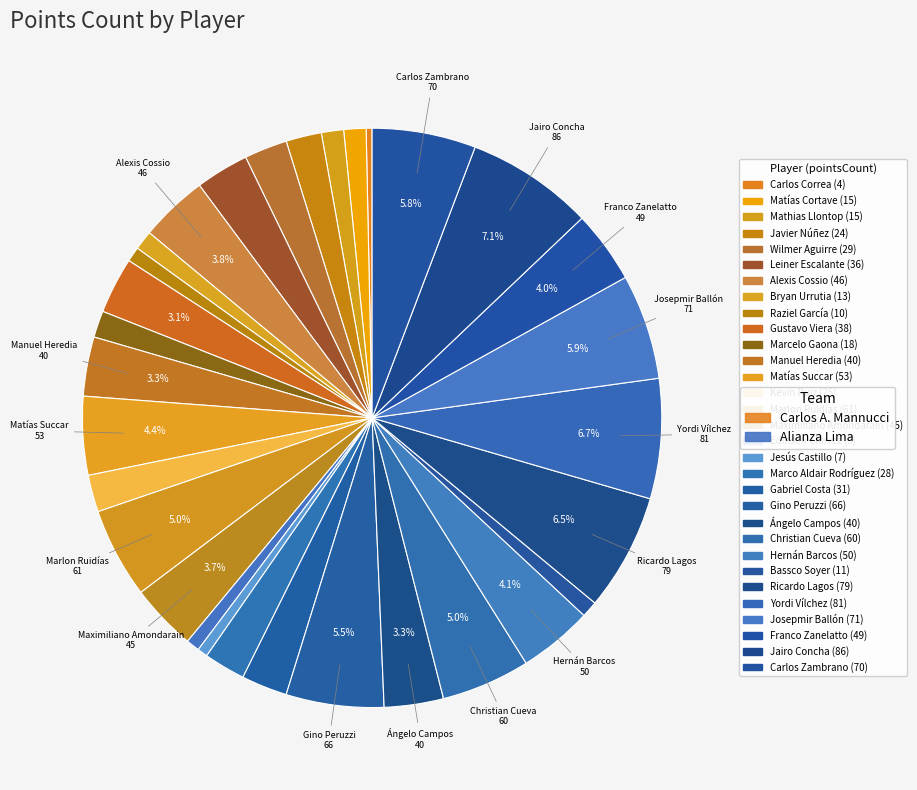

To the nearest percent, what percentage of the pie is Josepmir Ballón?

6%